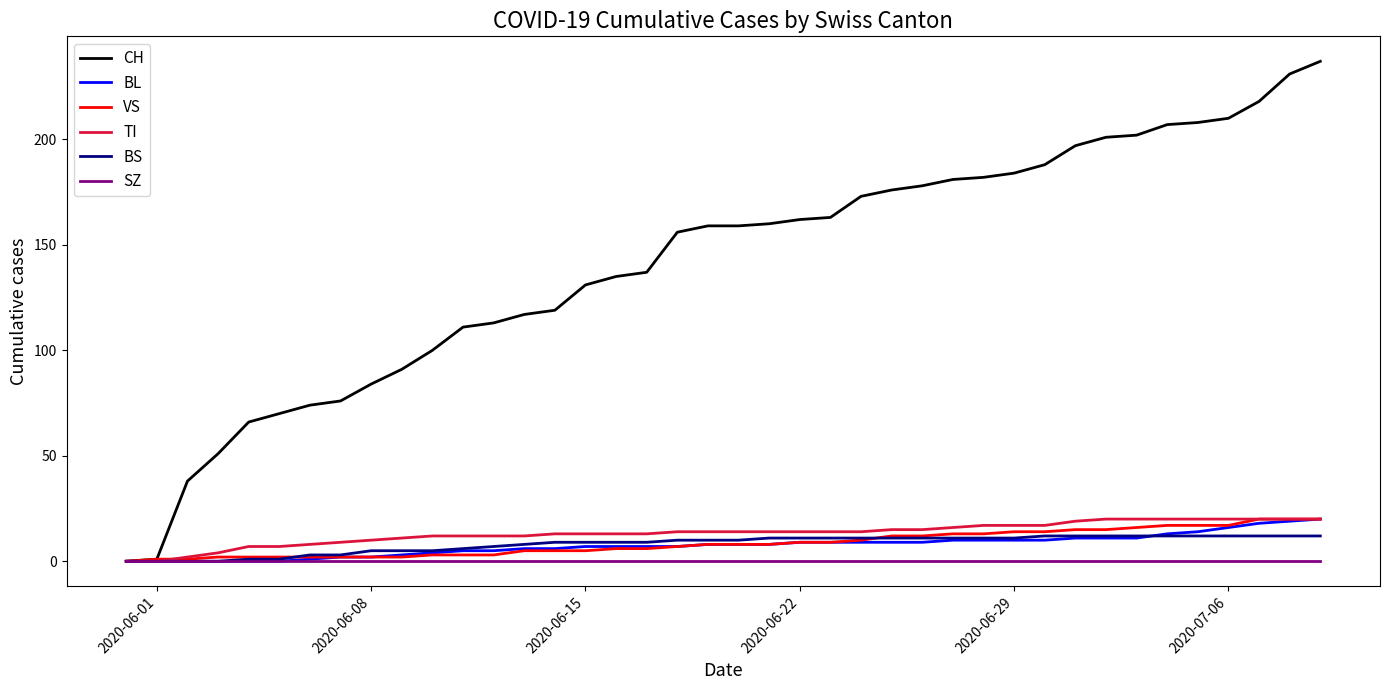

What is the highest value of the VS series?

20